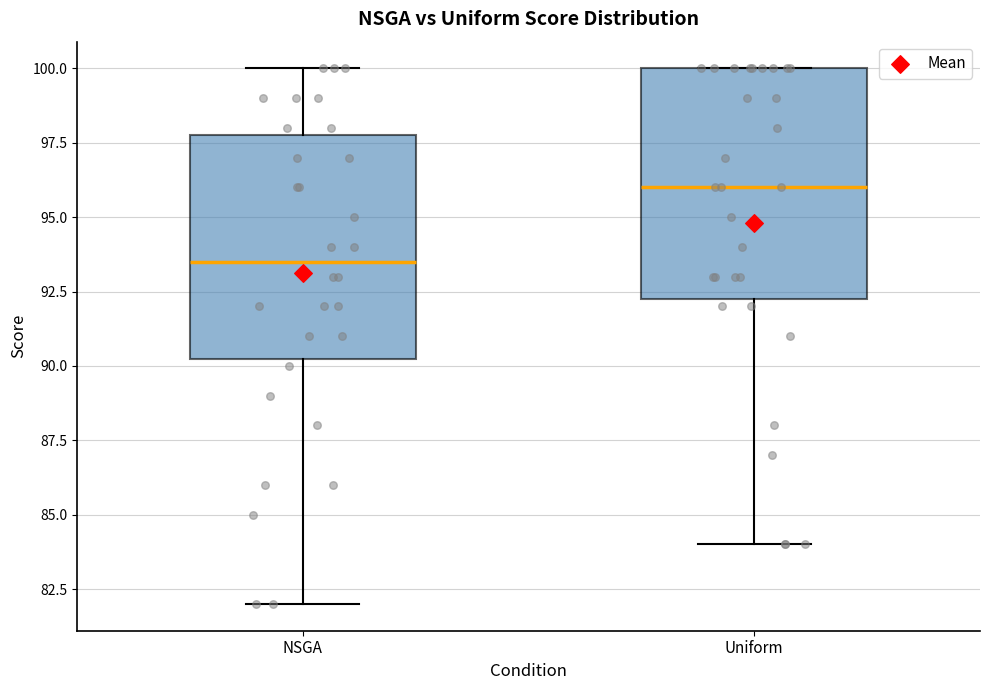

Reading left to right, read every box against the y-axis: the position of its median line, the range the box covers, and the ends of its whiskers. The values are not printed on the chart, so give them approximately, as read against the axis.

NSGA: median 93.5, box 90.5 to 98.0, whiskers 82.0 to 100.0
Uniform: median 96.0, box 92.5 to 100.0, whiskers 84.0 to 100.0